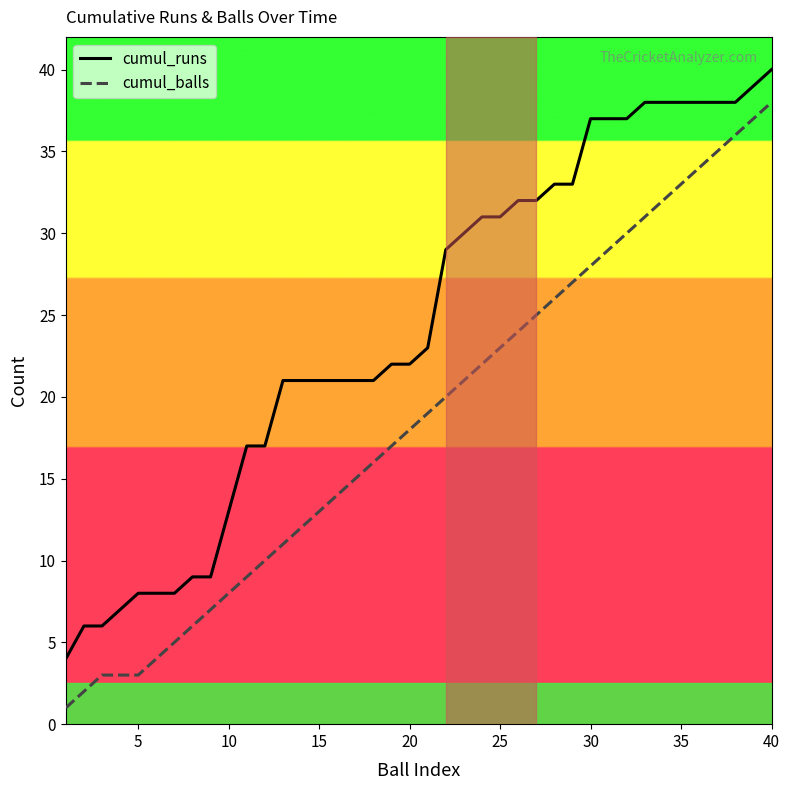

Which series has the widest spread of values?

cumul_balls